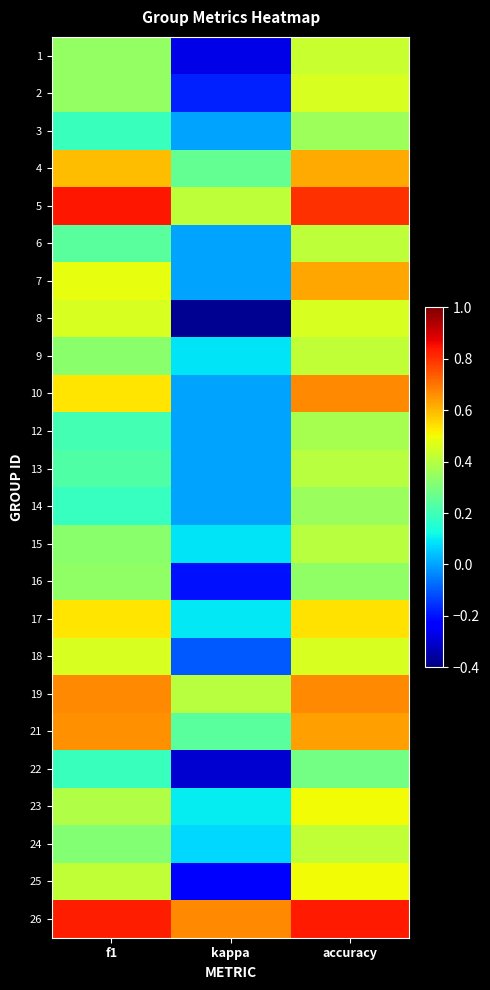

Reading left to right, transcribe all the data shown in this chart.

1: f1=0.3	kappa=-0.3	accuracy=0.4
2: f1=0.3	kappa=-0.2	accuracy=0.5
3: f1=0.2	kappa=0.0	accuracy=0.4
4: f1=0.6	kappa=0.3	accuracy=0.6
5: f1=0.8	kappa=0.4	accuracy=0.8
6: f1=0.2	kappa=0.0	accuracy=0.4
7: f1=0.5	kappa=0.0	accuracy=0.6
8: f1=0.5	kappa=-0.4	accuracy=0.5
9: f1=0.3	kappa=0.1	accuracy=0.4
10: f1=0.5	kappa=0.0	accuracy=0.7
12: f1=0.2	kappa=0.0	accuracy=0.4
13: f1=0.2	kappa=0.0	accuracy=0.4
14: f1=0.2	kappa=0.0	accuracy=0.4
15: f1=0.3	kappa=0.1	accuracy=0.4
16: f1=0.3	kappa=-0.2	accuracy=0.3
17: f1=0.5	kappa=0.1	accuracy=0.5
18: f1=0.5	kappa=-0.1	accuracy=0.5
19: f1=0.7	kappa=0.4	accuracy=0.7
21: f1=0.7	kappa=0.2	accuracy=0.6
22: f1=0.2	kappa=-0.3	accuracy=0.3
23: f1=0.4	kappa=0.1	accuracy=0.5
24: f1=0.3	kappa=0.1	accuracy=0.4
25: f1=0.4	kappa=-0.2	accuracy=0.5
26: f1=0.8	kappa=0.7	accuracy=0.8